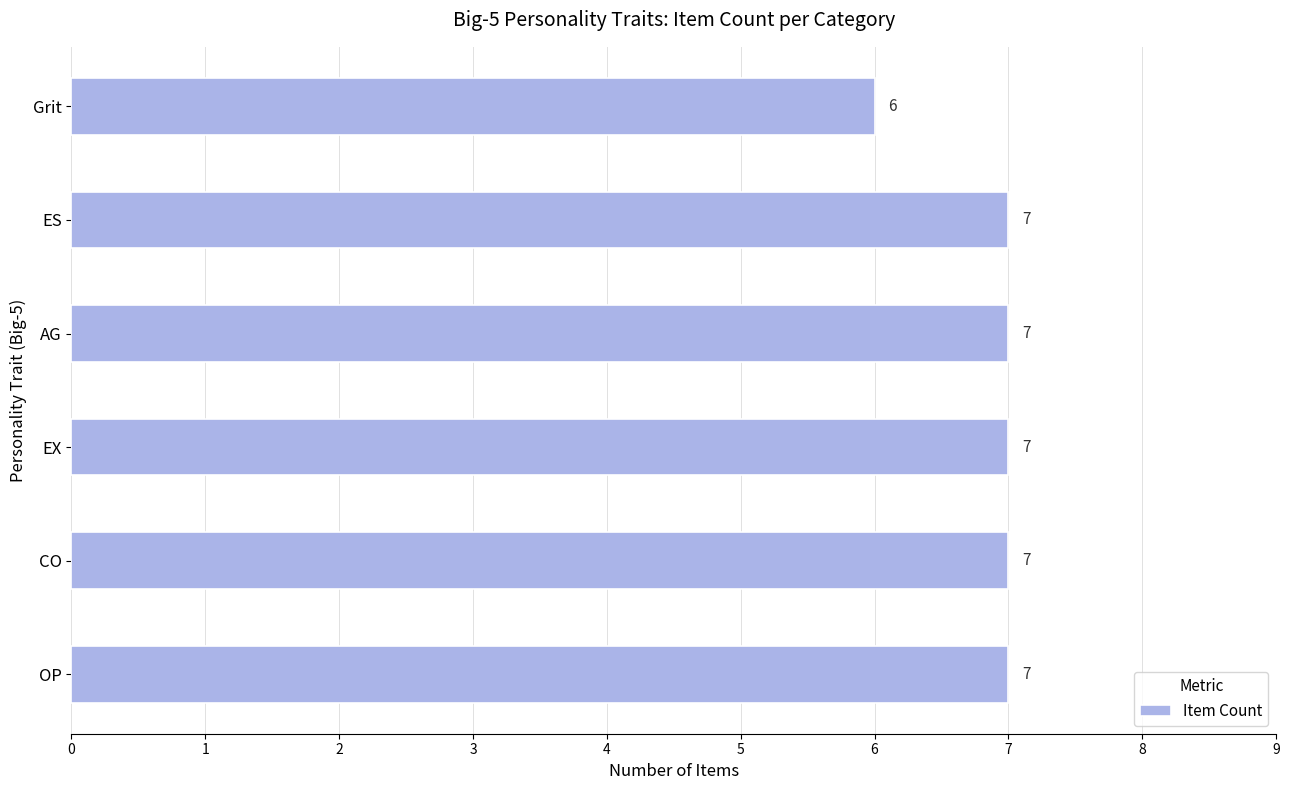

Where is the data nearest to the value 6?

Grit